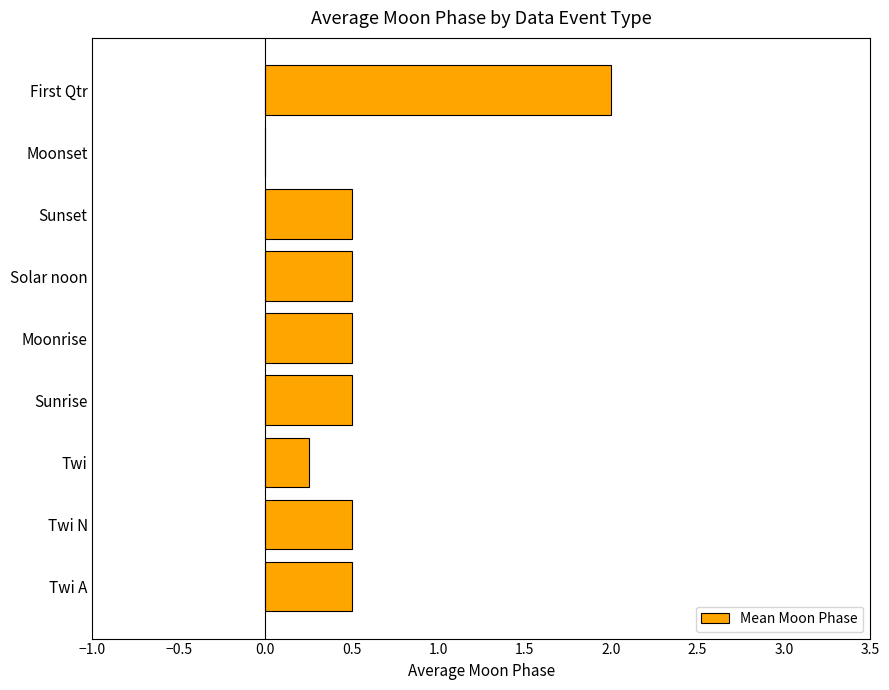

What value does the data have at Moonrise?

0.5